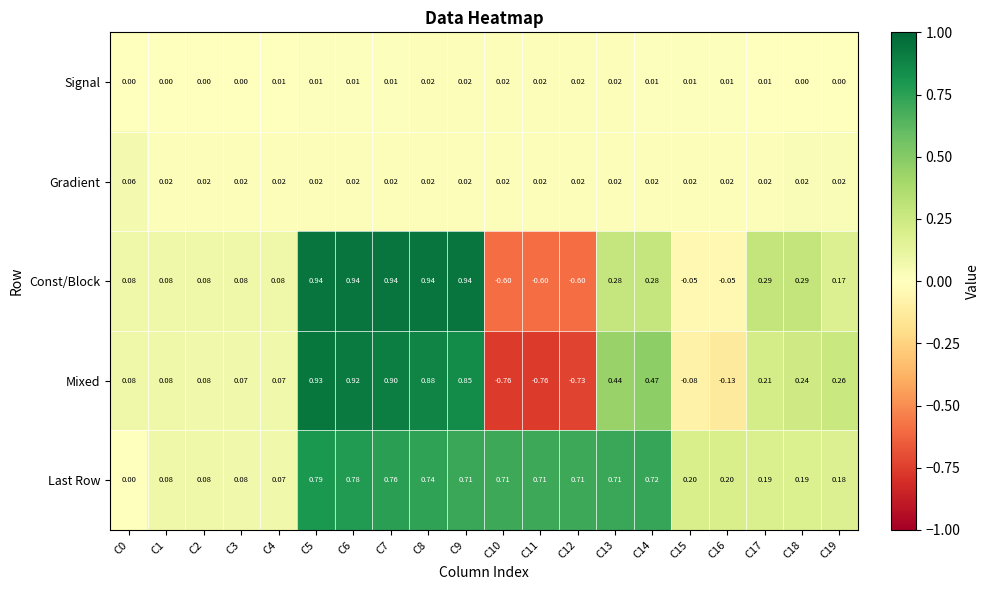

How many distinct data groups are displayed?

5